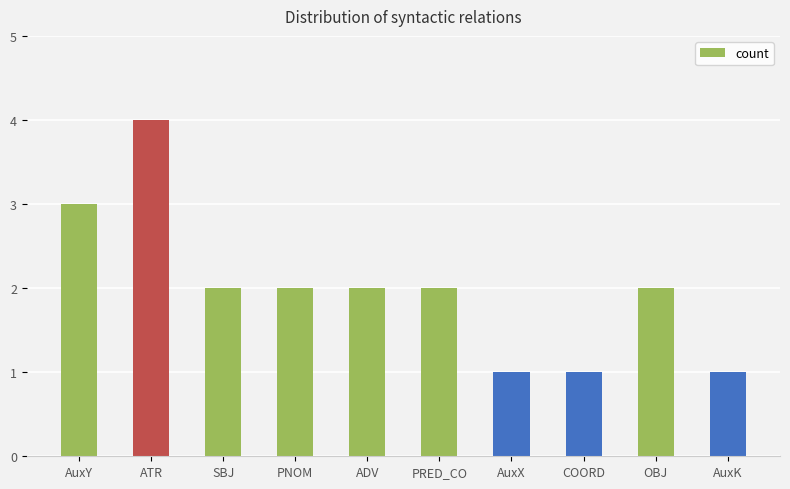

What is the value of the 8th bar from the left?

1